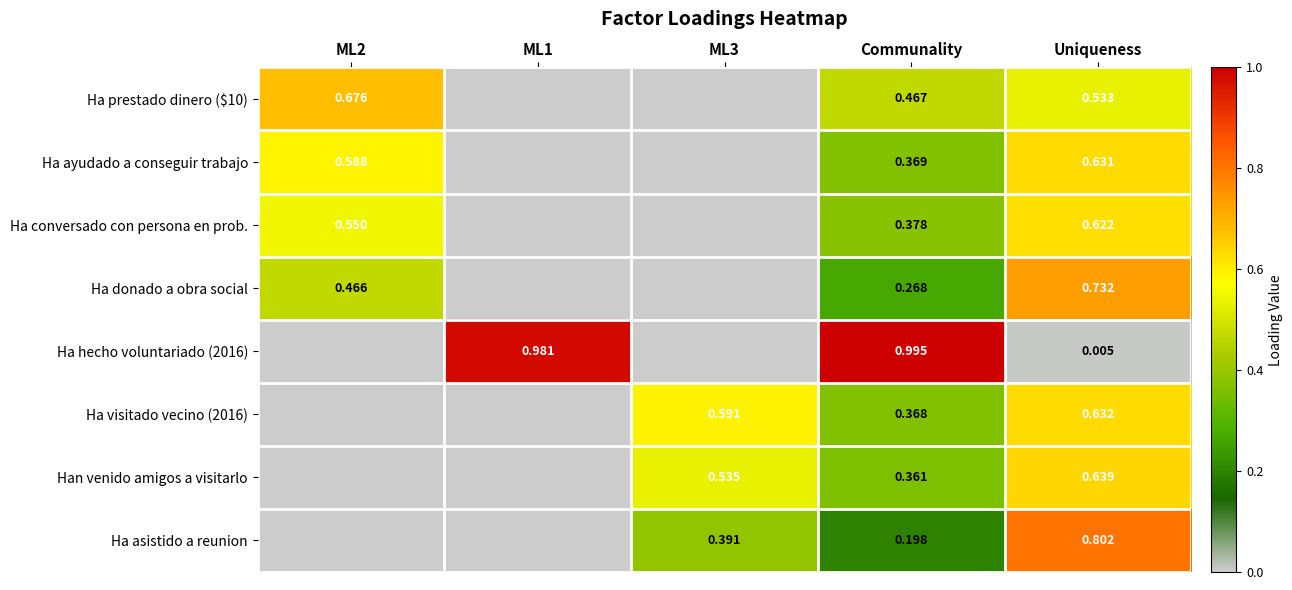

True or false: Ha conversado con persona en prob. has a value of 0.6 at ML2.

True